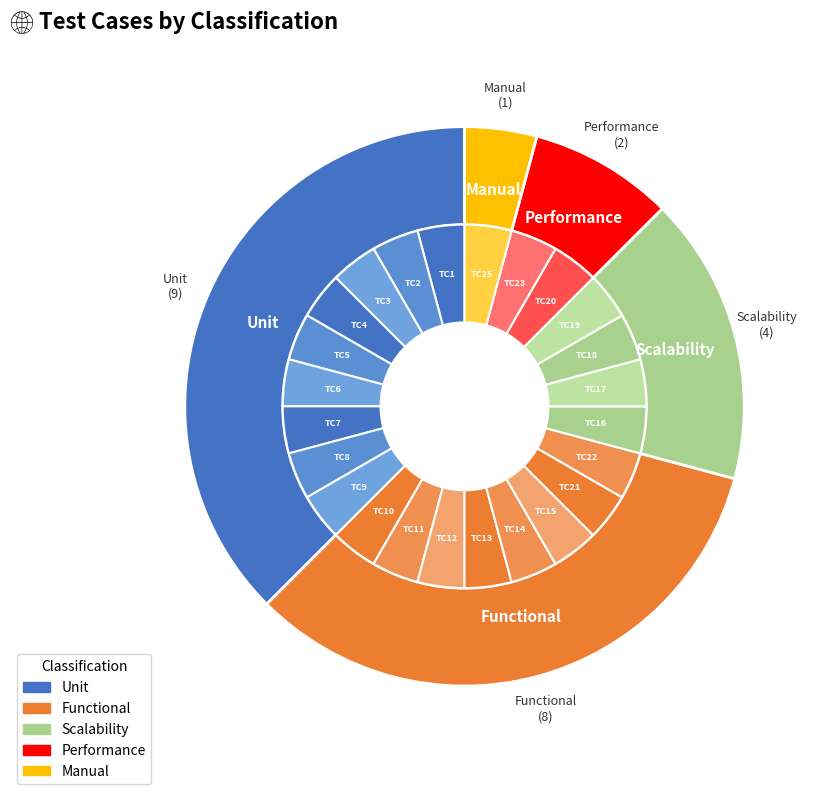

What is the change in value from Unit to Manual?

-8